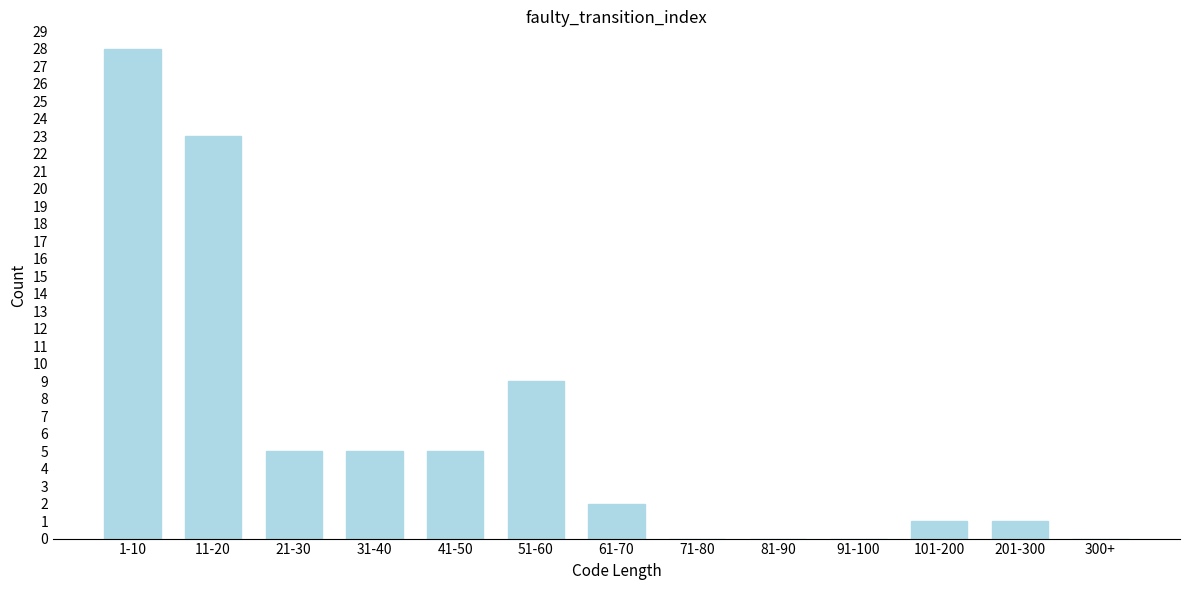

Reading right to left, list all the values displayed in this chart.

300+=0	201-300=1	101-200=1	91-100=0	81-90=0	71-80=0	61-70=2	51-60=9	41-50=5	31-40=5	21-30=5	11-20=23	1-10=28